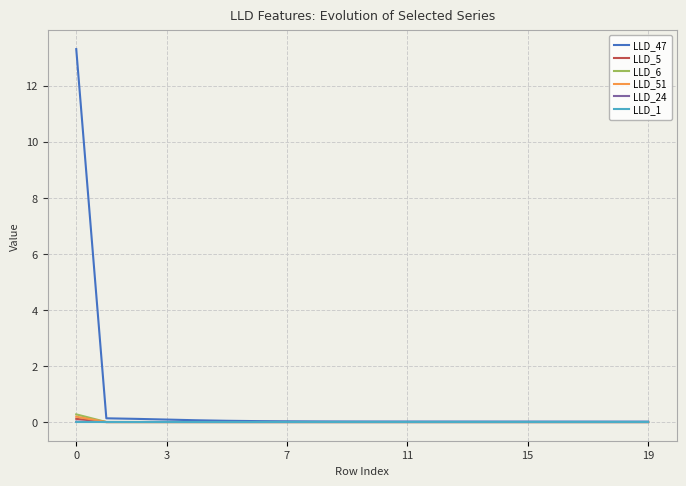

Which series has the widest spread of values?

LLD_47